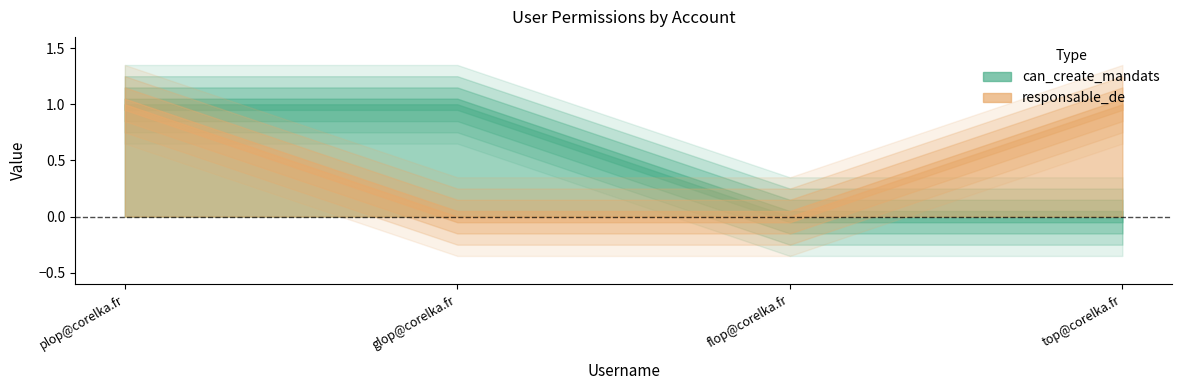

How many data points in responsable_de are less than 1?

2